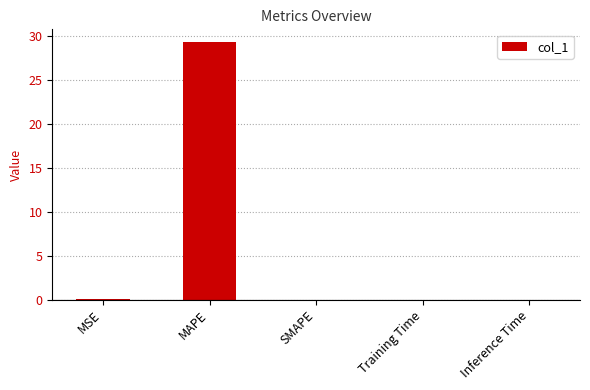

Which has a higher value, MAPE or Inference Time?

MAPE